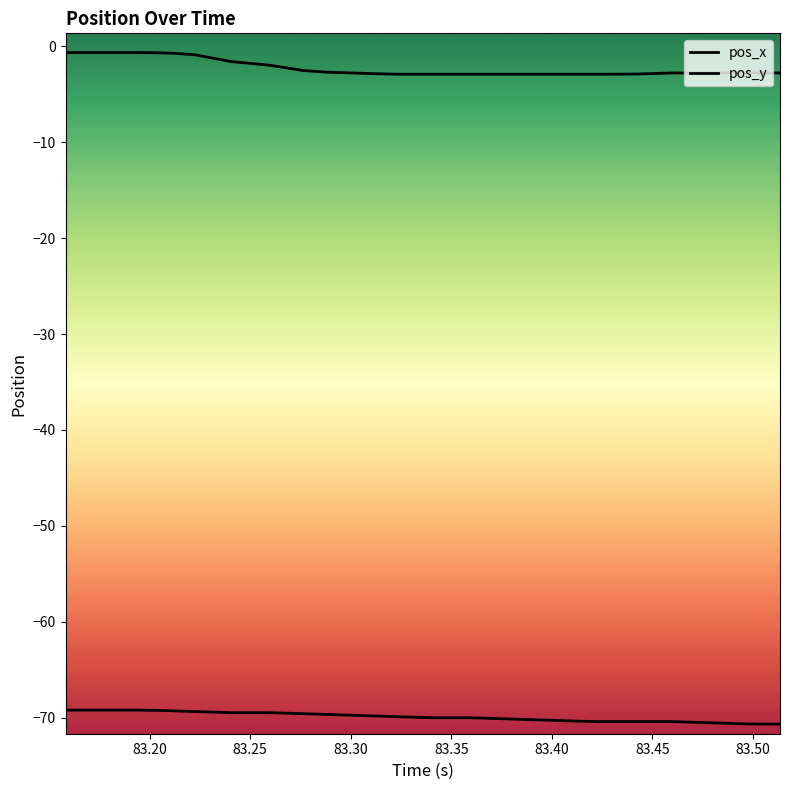

What is the highest value of the pos_x series?

-0.7